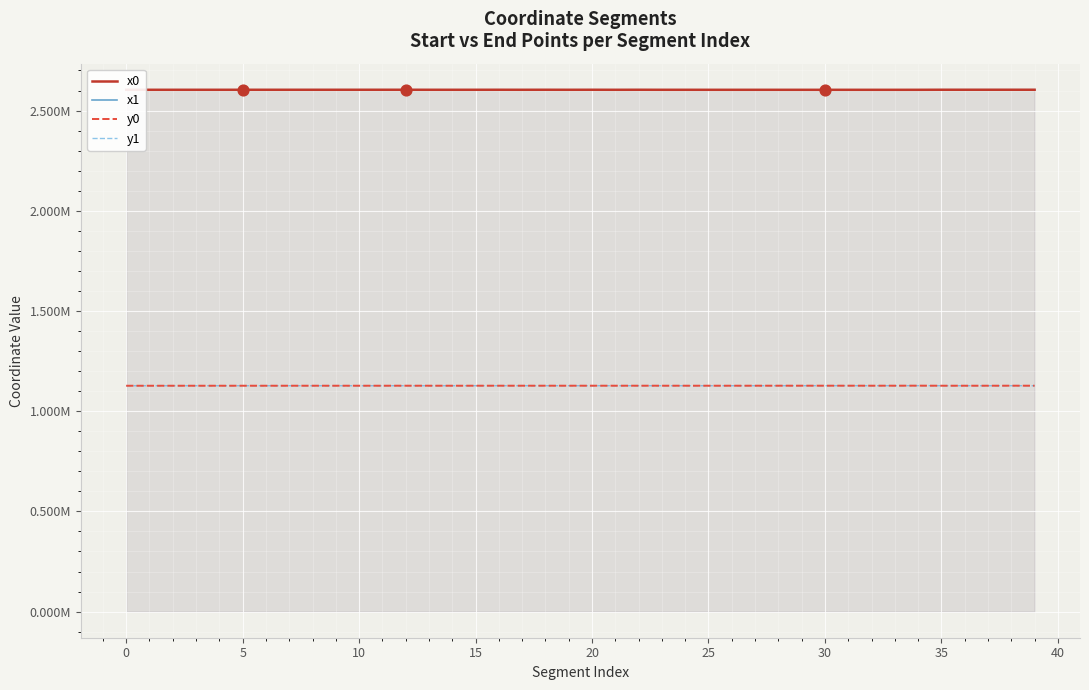

What is the total value across all series at 35?

7461468.4